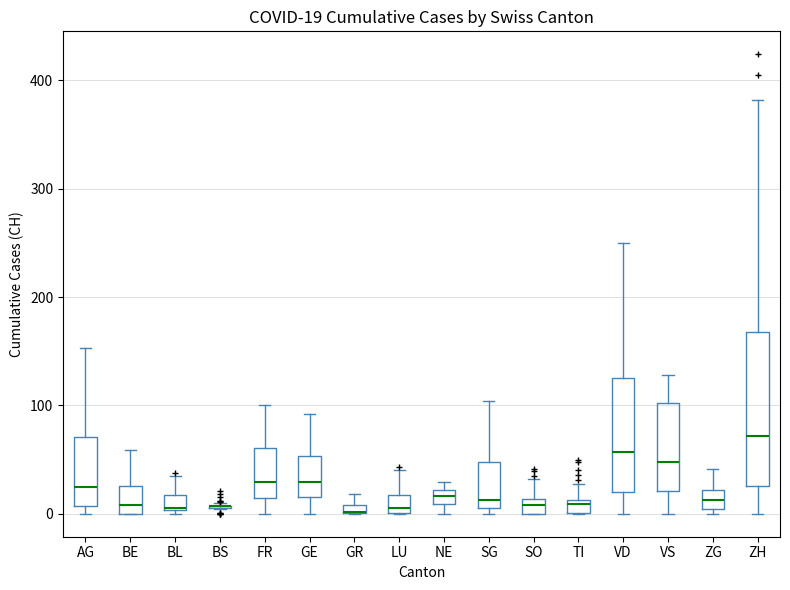

Comparing the boxes themselves (not the whiskers), which one is the tallest?

ZH